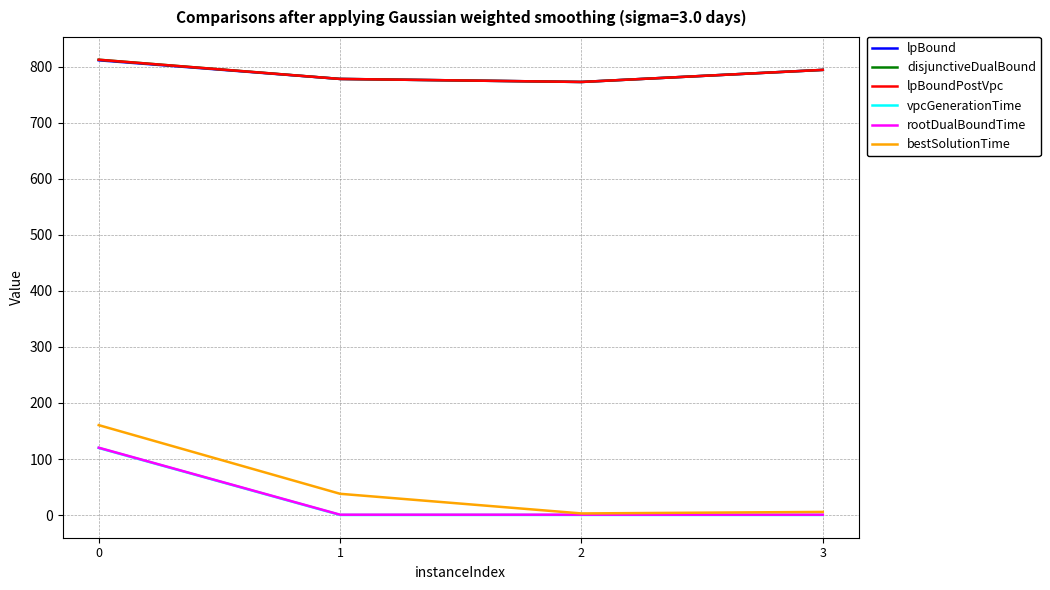

True or false: rootDualBoundTime and disjunctiveDualBound cross at least once.

False